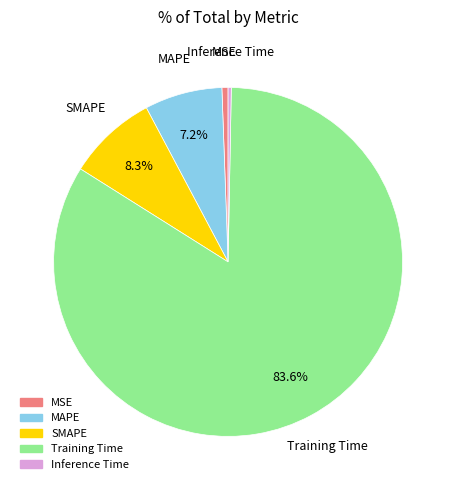

Combined, do SMAPE and MAPE account for over 50%?

No